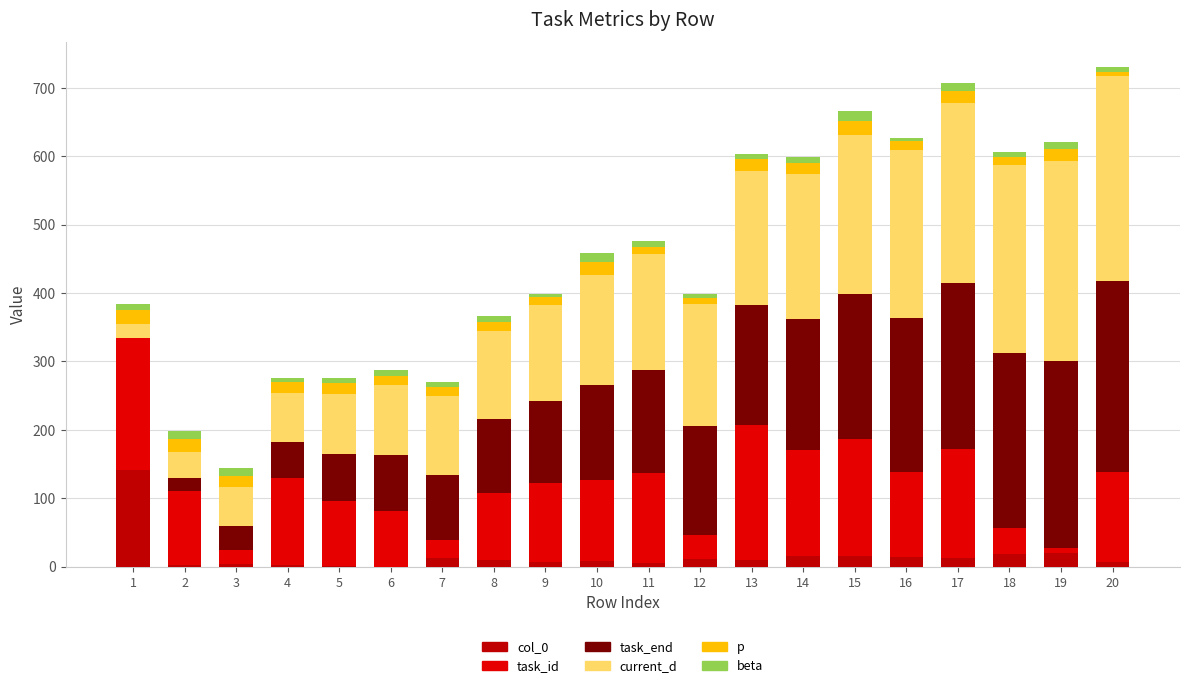

Which has a higher value, 8 or 6?

8